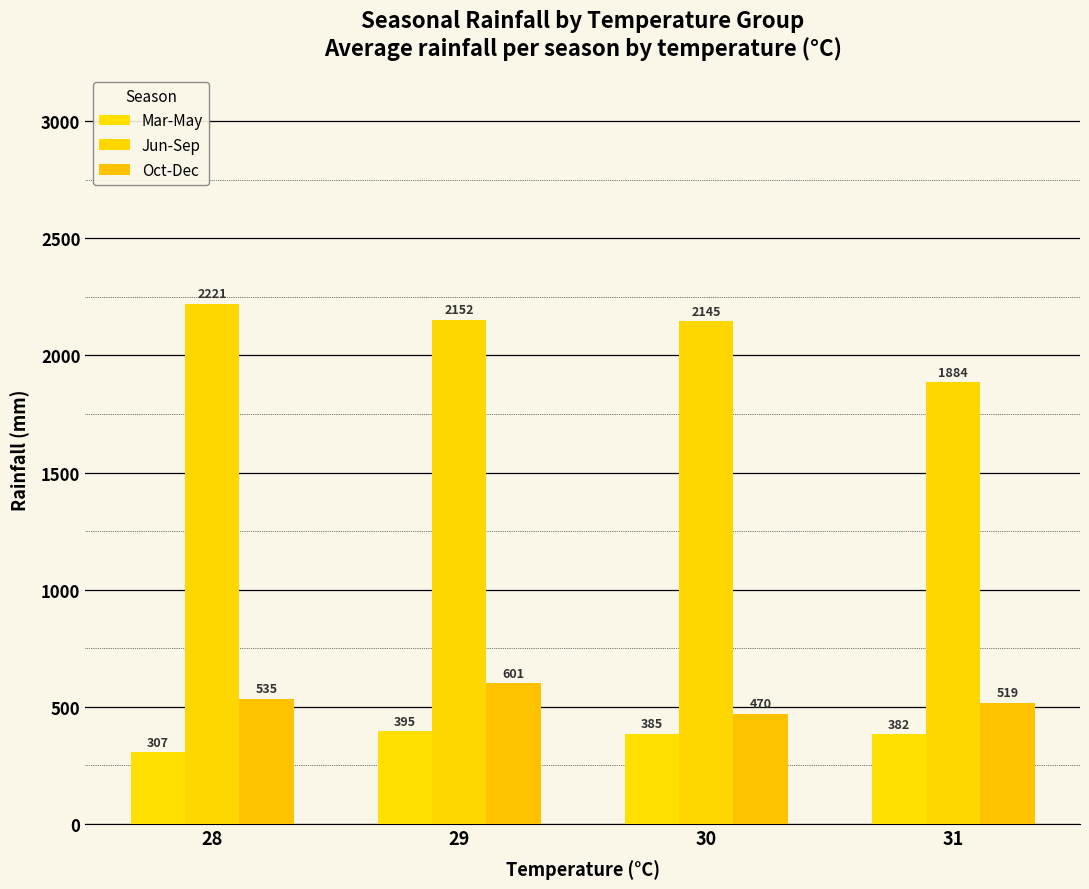

At which label does Mar-May first exceed 384?

29